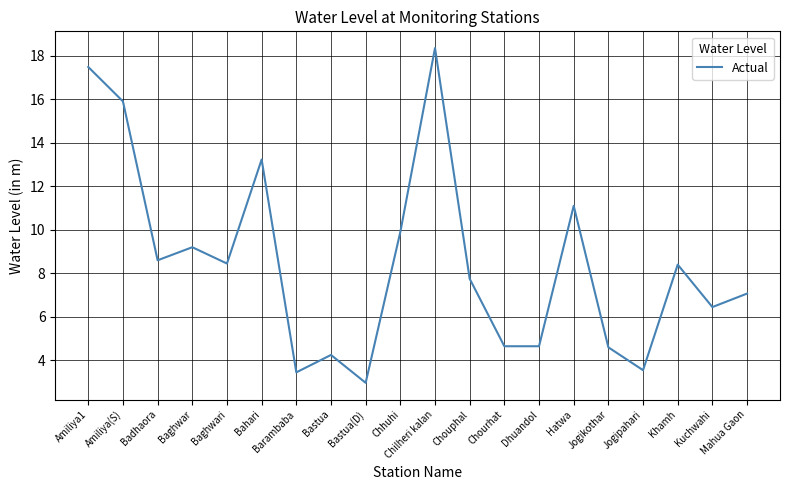

What is the difference between the values at Jogikothar and Baghwar?

4.6